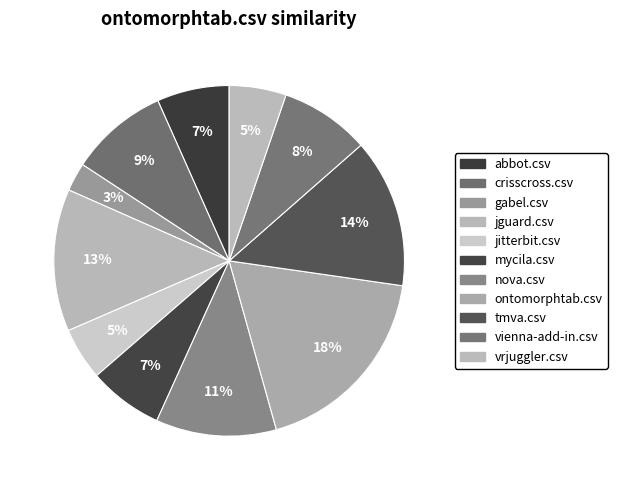

Which slice is the largest?

ontomorphtab.csv